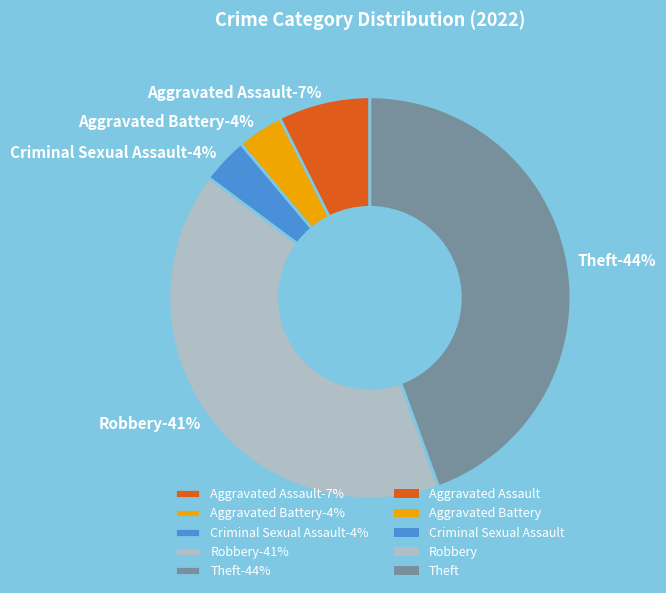

Is the sum of Robbery and Aggravated Assault greater than half?

No